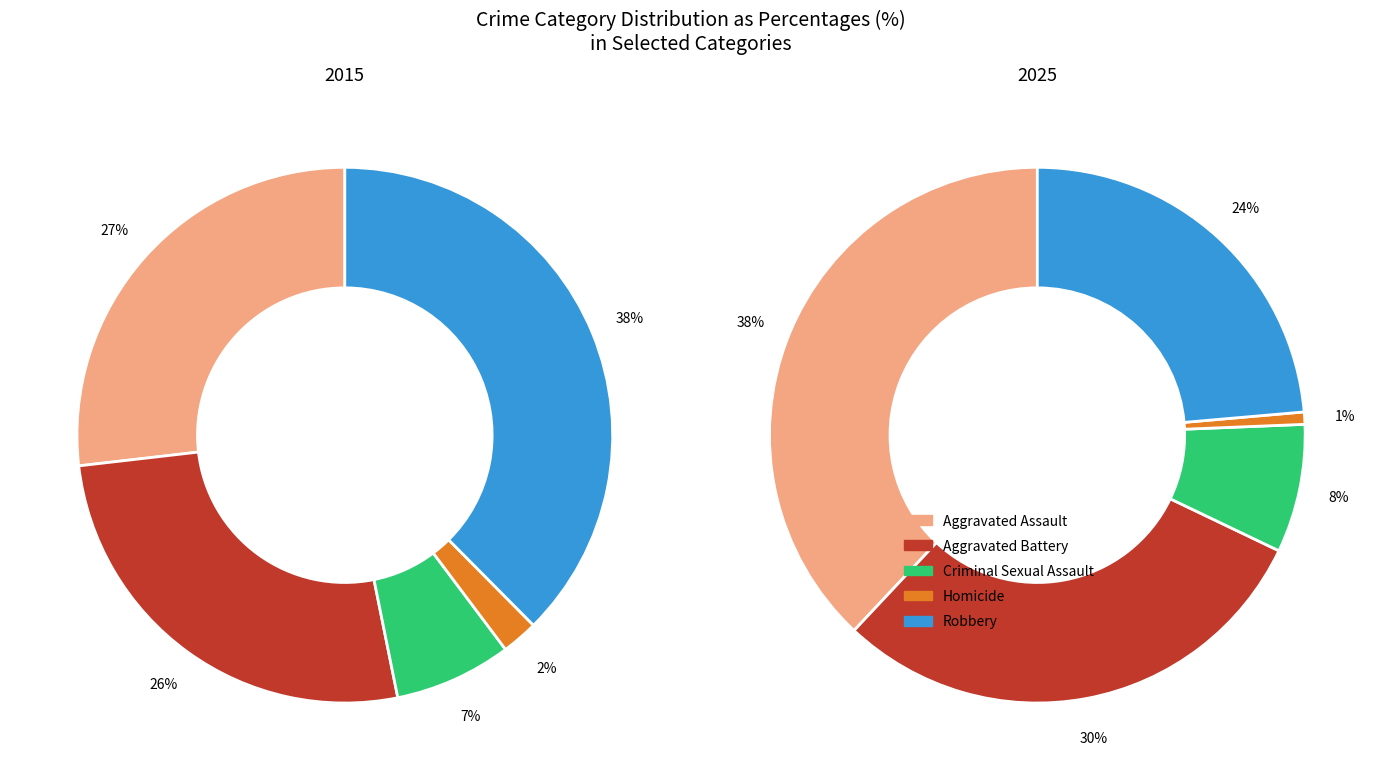

Does Homicide represent more than half of the total?

No